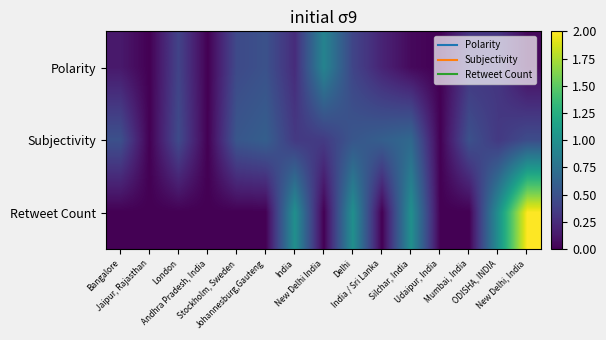

Between New Delhi India and ODISHA, INDIA, which is larger?

New Delhi India